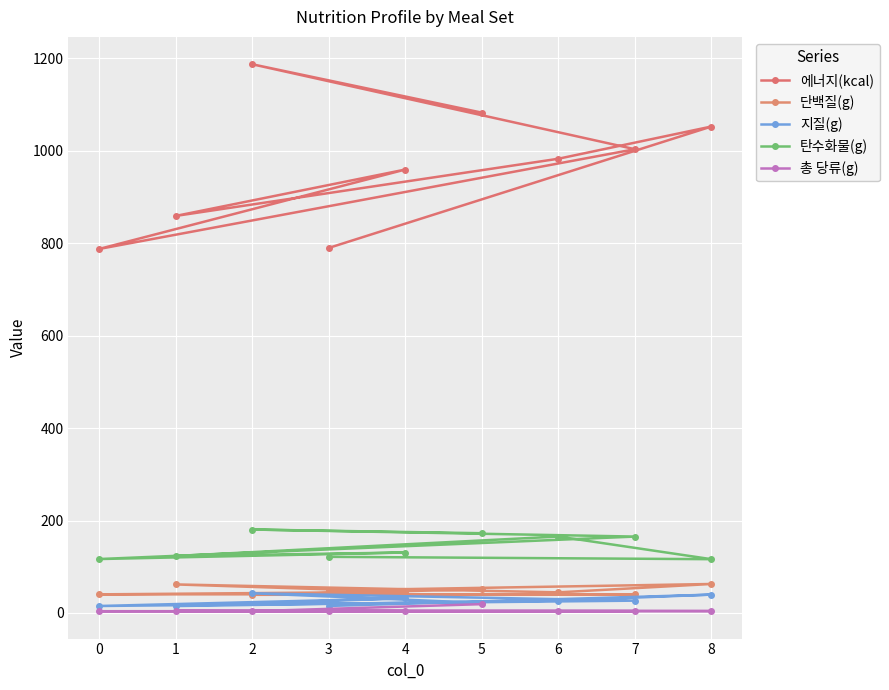

The value of 총 당류(g) at 1 is 7.3. True or false?

False